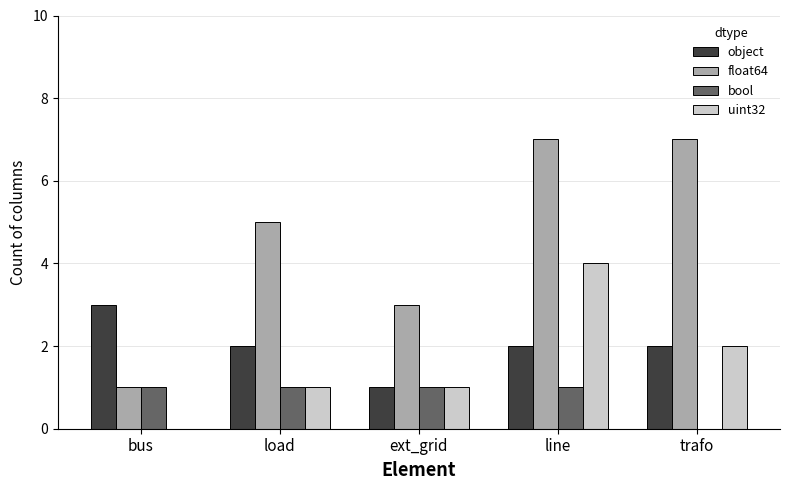

What is the maximum value shown in the chart?

7